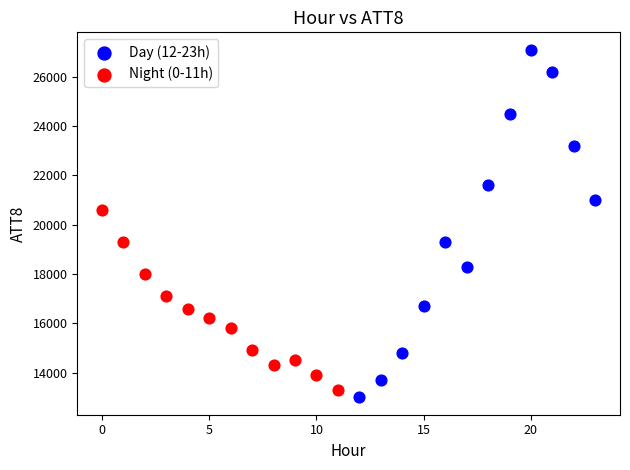

Which series contains the highest Y value?

Day (12-23h)